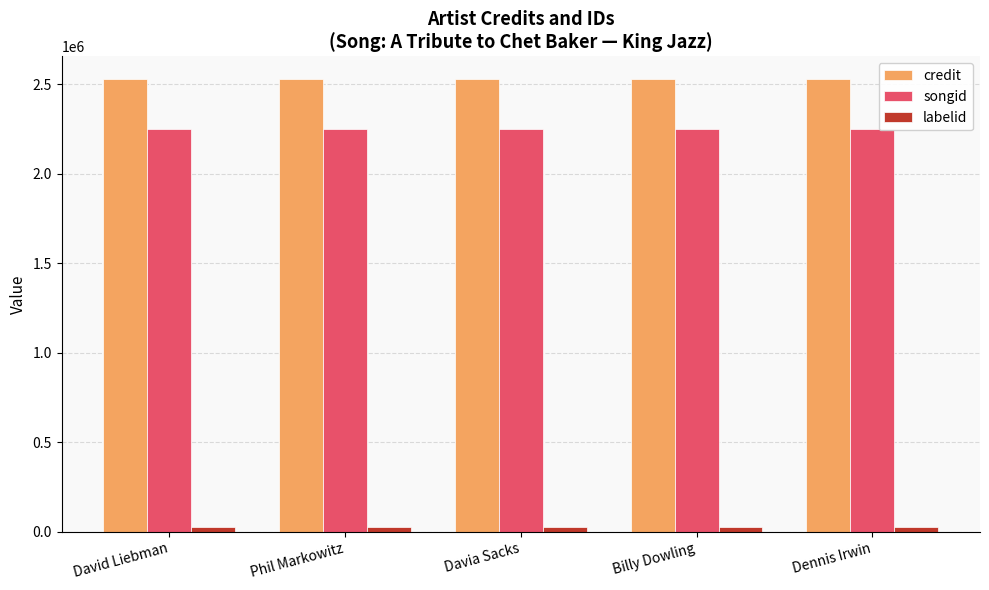

What is the lowest value of the songid series?

2250868